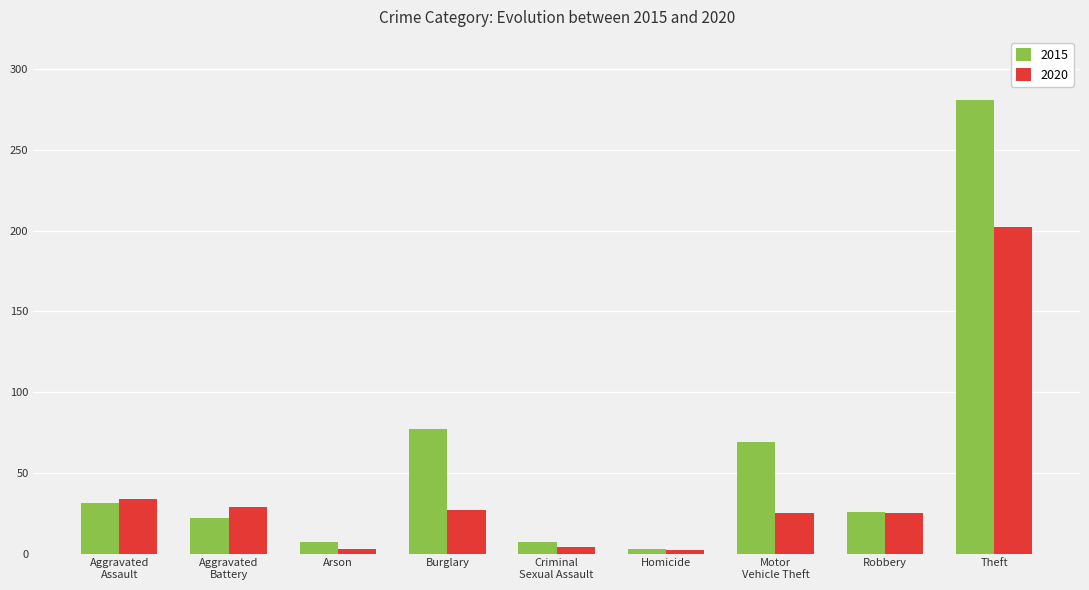

What is the label of the 2nd bar from the left?

Aggravated
Battery